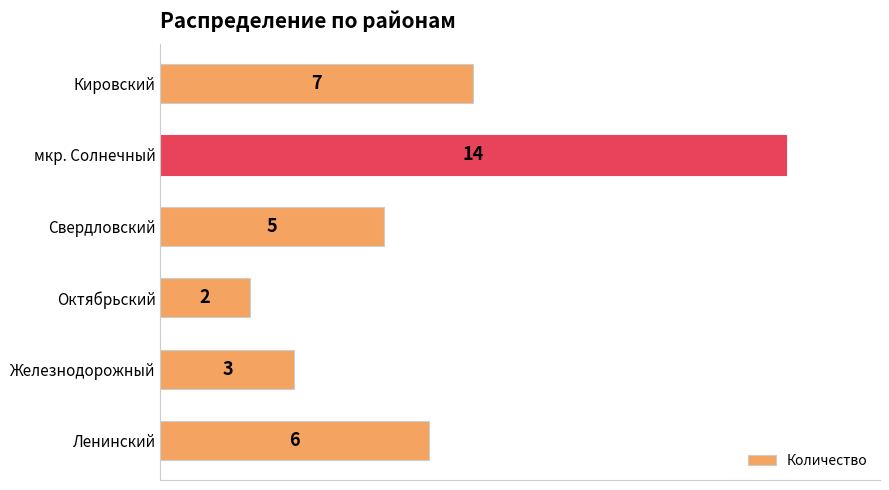

What is the change in value from Октябрьский to Кировский?

+5